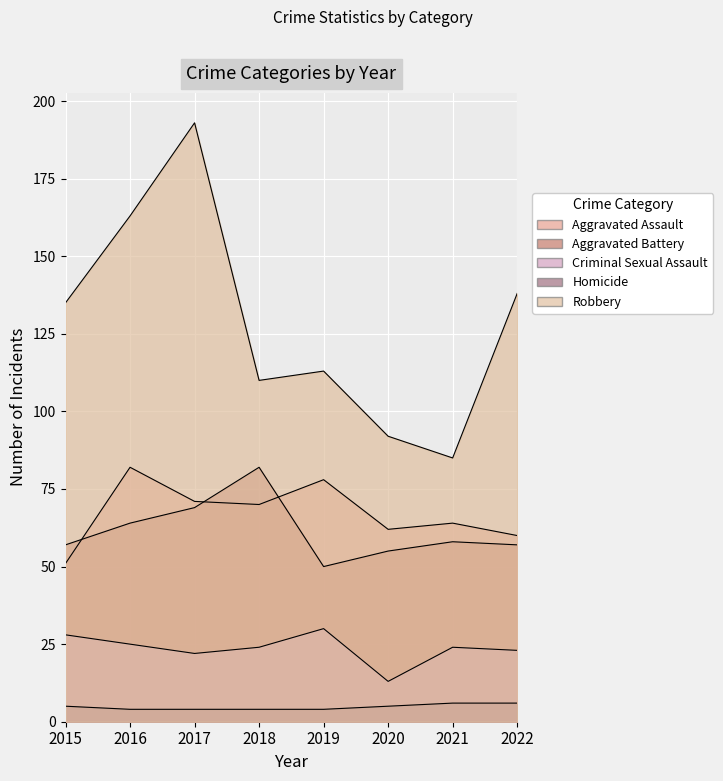

Where is the first local maximum for Aggravated Battery?

2018